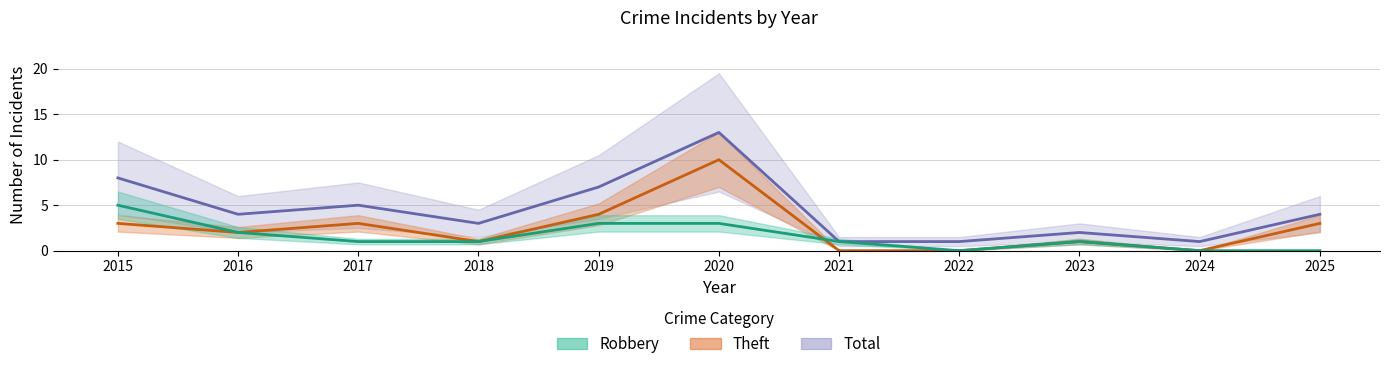

How many distinct data groups are displayed?

3